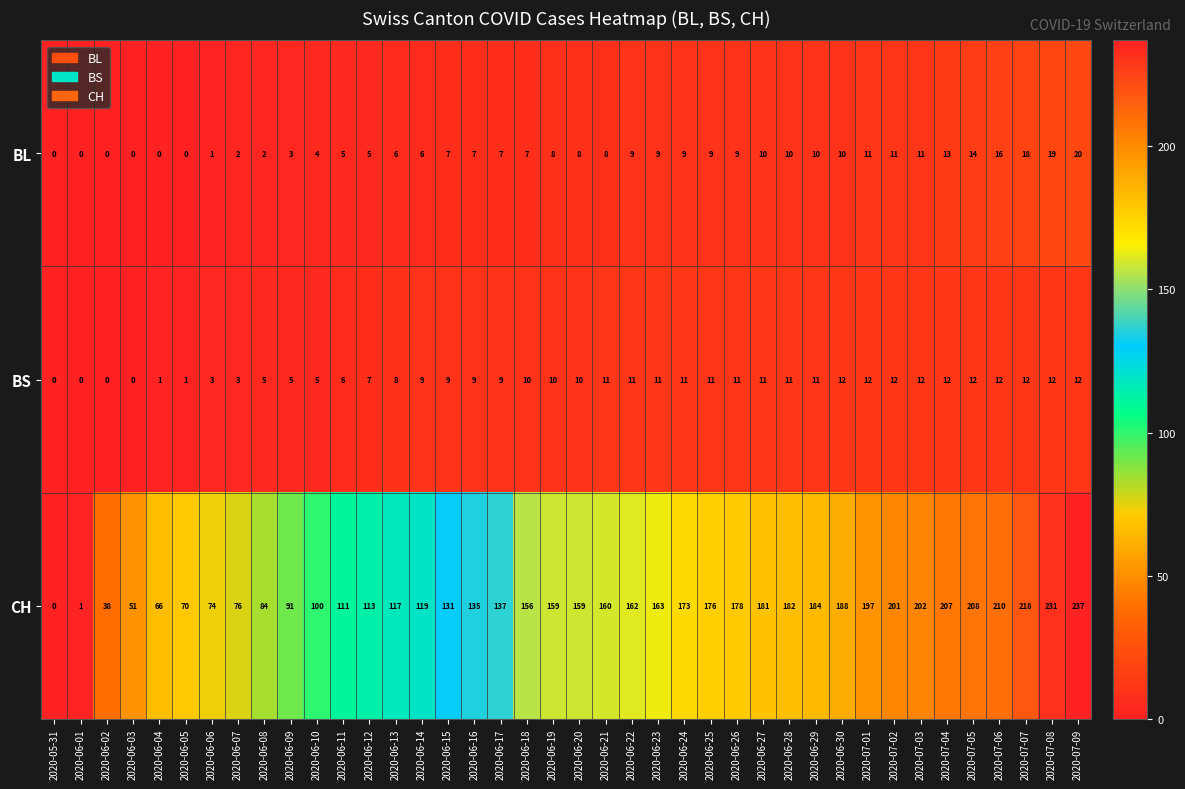

How many distinct data groups are displayed?

3